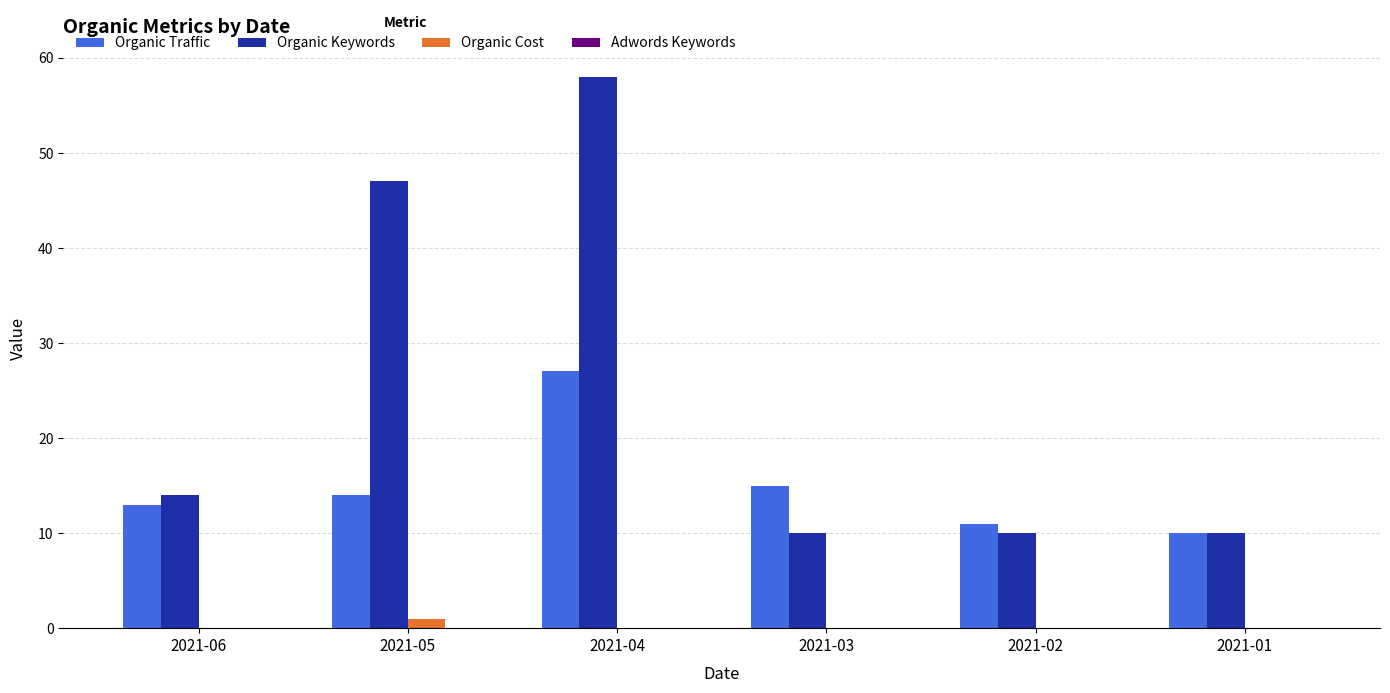

What is the maximum value shown in the chart?

58